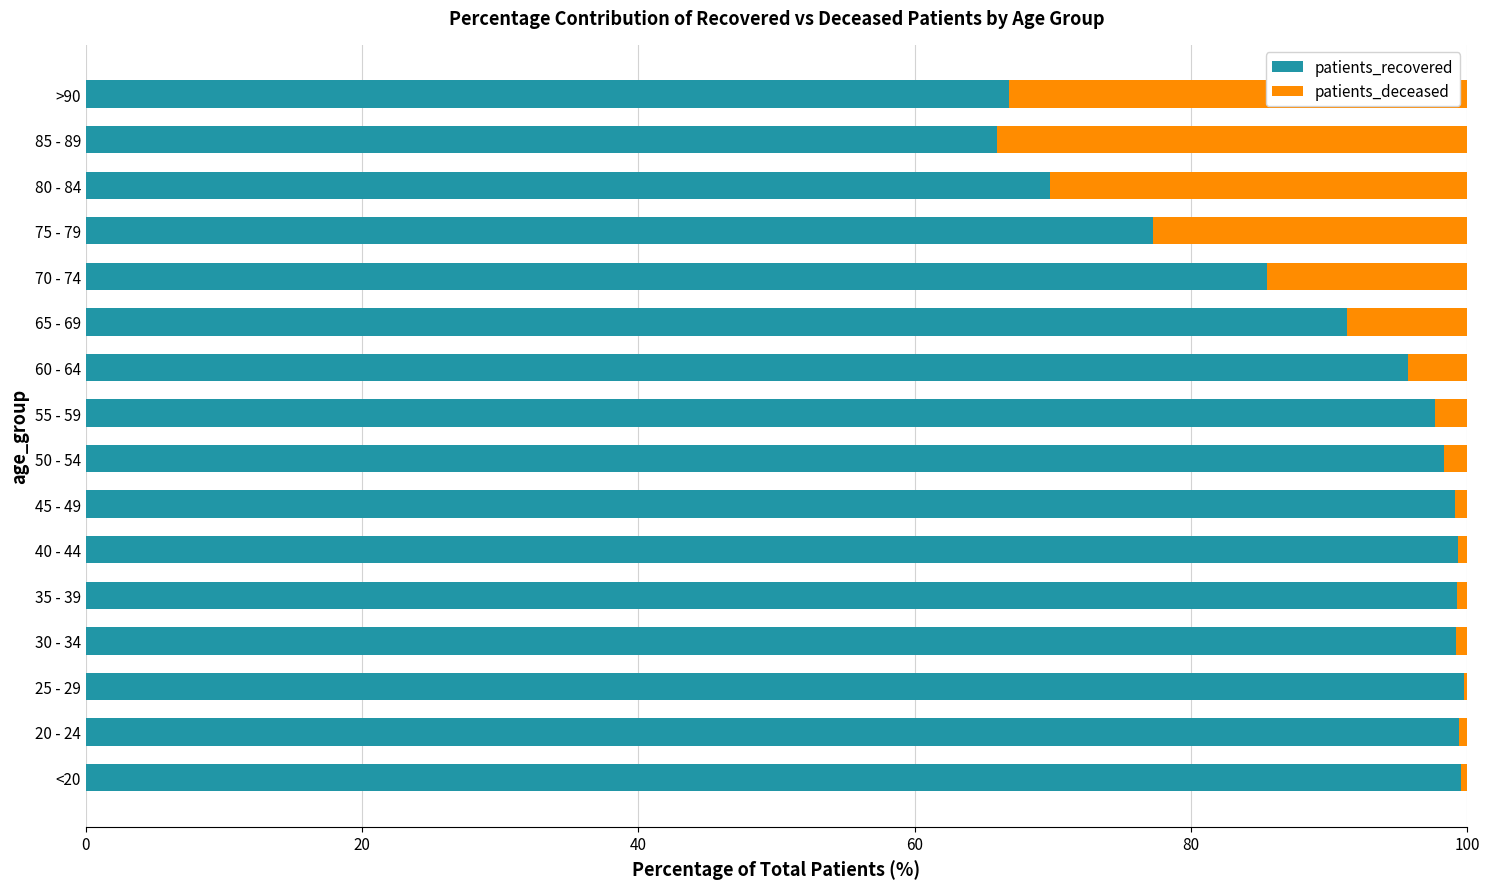

The value of patients_recovered at 70 - 74 is 85.5. True or false?

True